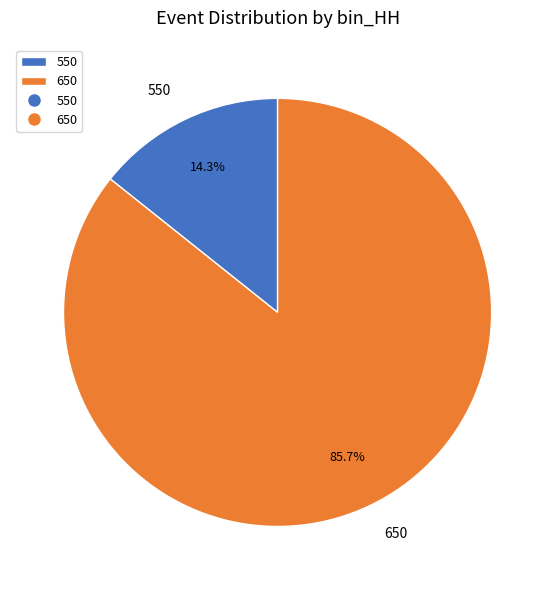

Which has a higher value, 650 or 550?

650